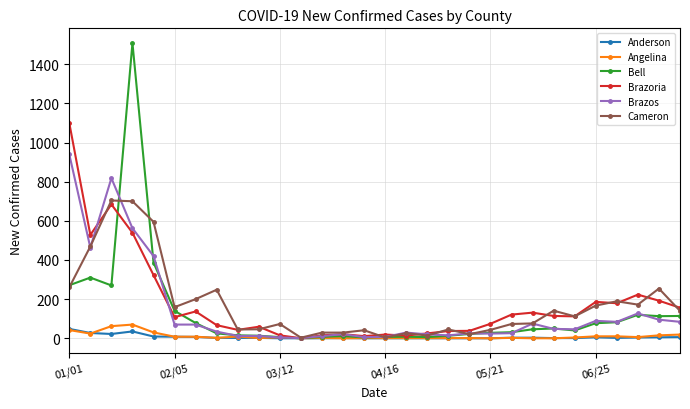

List the series in order of their peak value, lowest first.

Anderson, Angelina, Cameron, Brazos, Brazoria, Bell